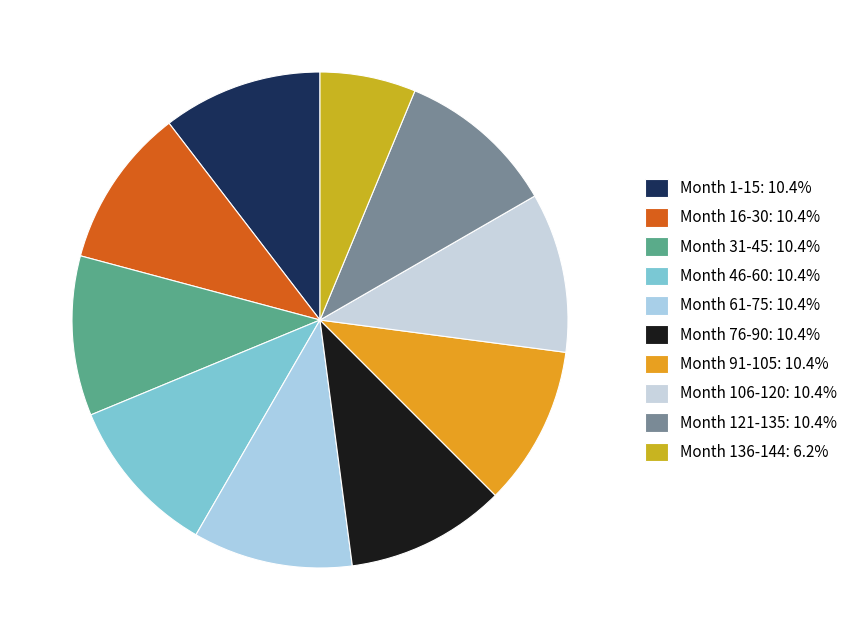

What is the ratio of the value at Month 121-135 to the value at Month 76-90?

1.0